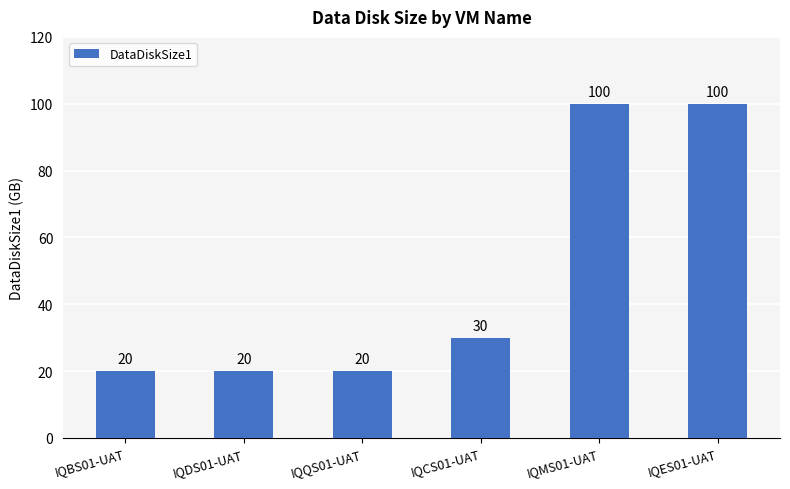

Reading left to right, transcribe all the data shown in this chart.

IQBS01-UAT=20	IQDS01-UAT=20	IQQS01-UAT=20	IQCS01-UAT=30	IQMS01-UAT=100	IQES01-UAT=100